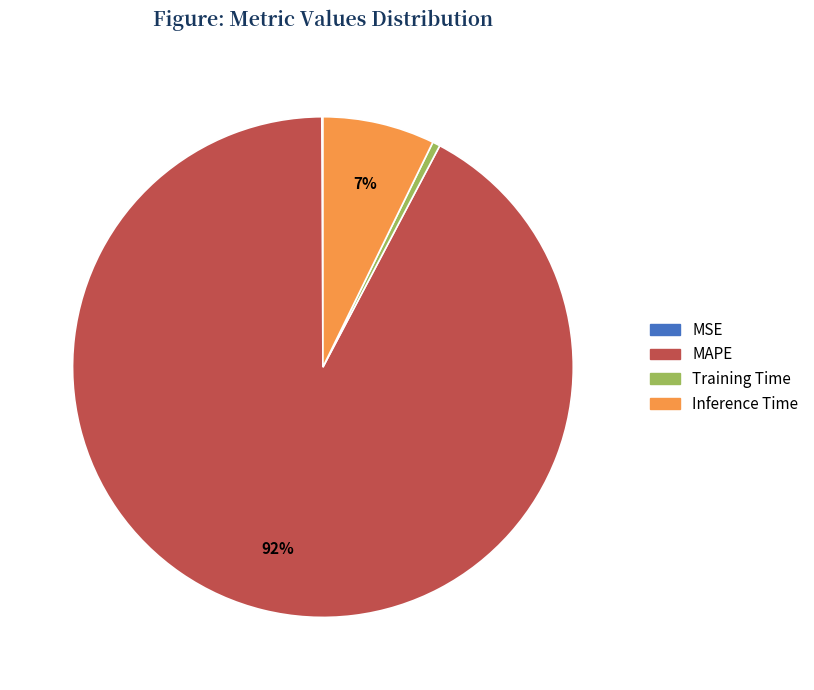

Which category has the biggest portion of the pie?

MAPE